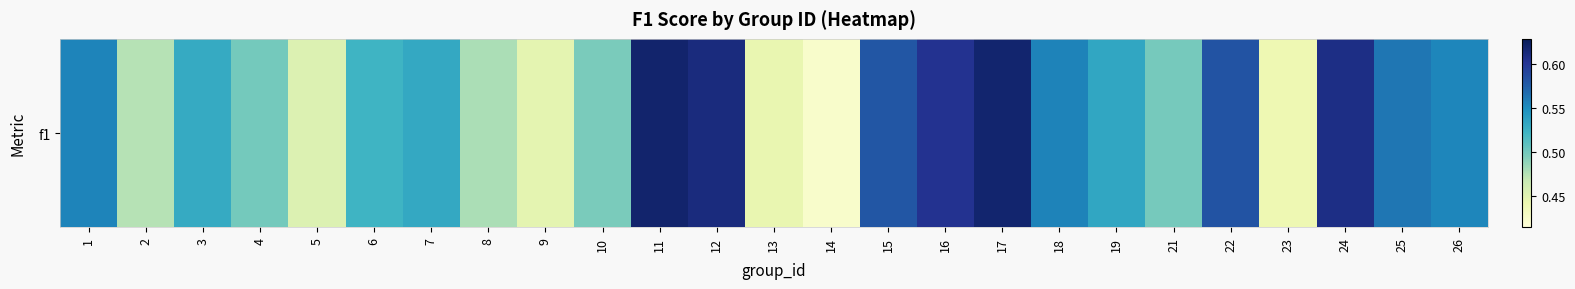

Rank the categories by value from lowest to highest.

14, 23, 13, 9, 5, 2, 8, 10, 21, 4, 6, 3, 7, 19, 26, 1, 18, 25, 15, 22, 16, 24, 12, 17, 11